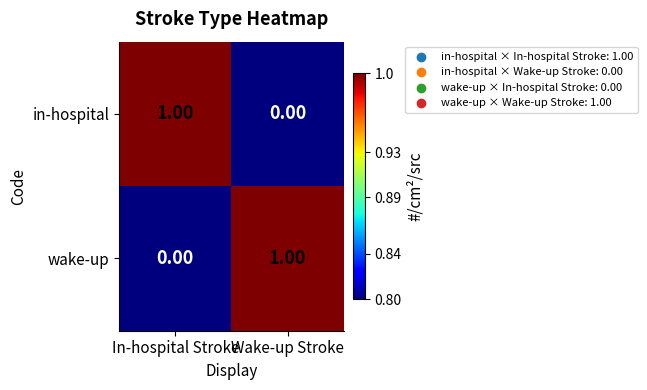

Count the number of categories in the chart.

2